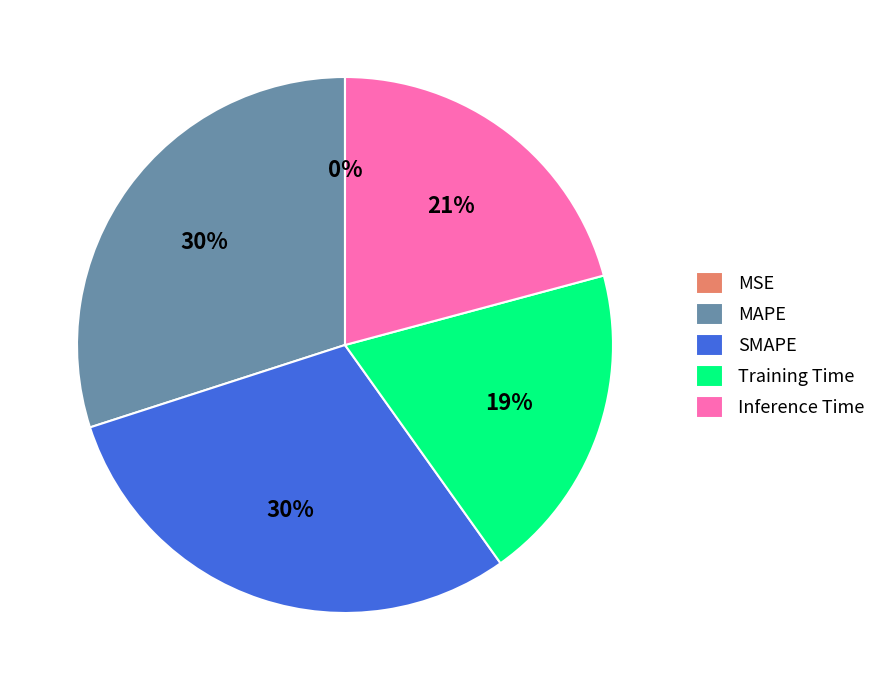

To the nearest percent, what is the difference between the largest and smallest slice percentages?

30%